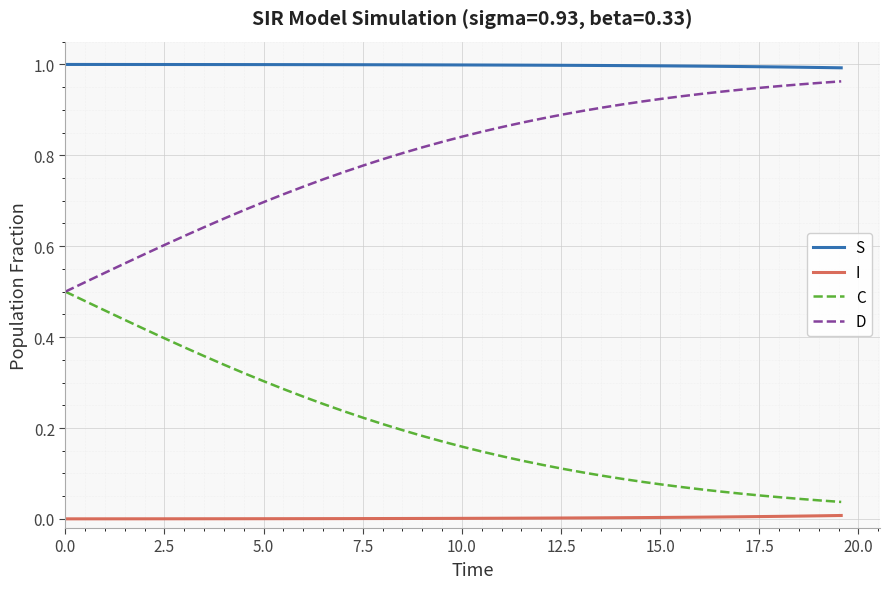

How many distinct data groups are displayed?

4